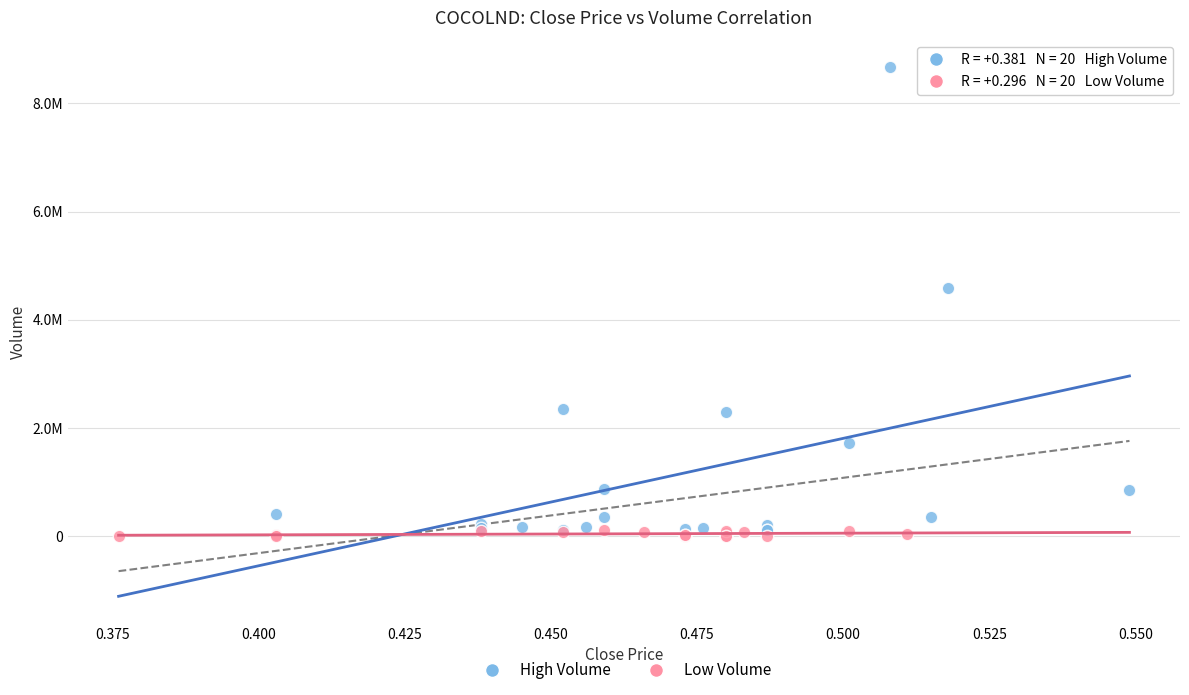

Which series reaches the minimum Y coordinate?

Low Volume